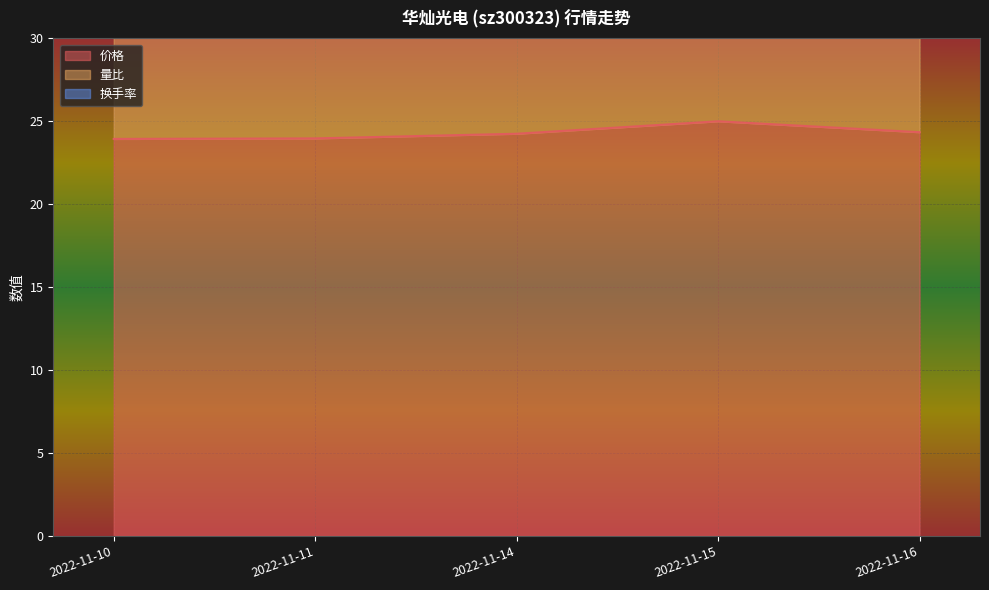

True or false: 量比 and 价格 cross at least once.

False